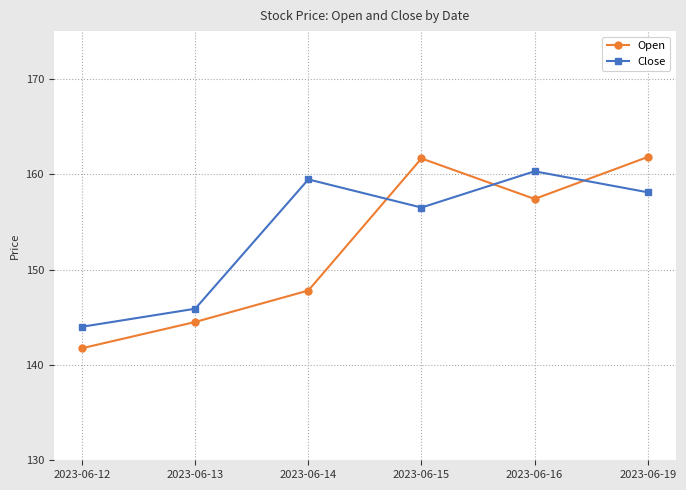

What is the sum of the Close values at 2023-06-13 and 2023-06-19?

304.0